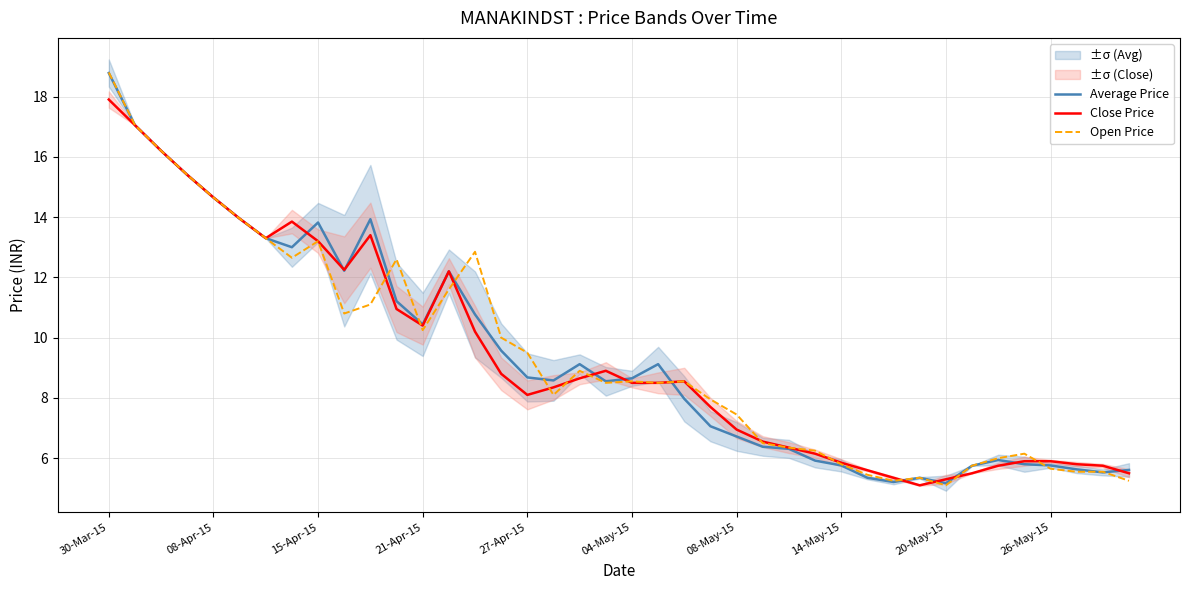

The value of Open Price at 04-May-15 is 8.6. True or false?

True